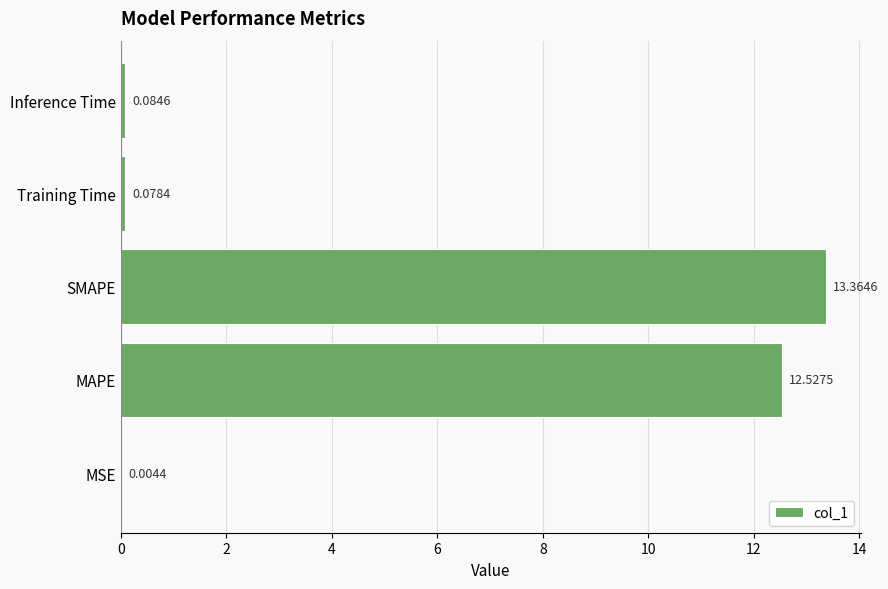

What is the average value?

5.2